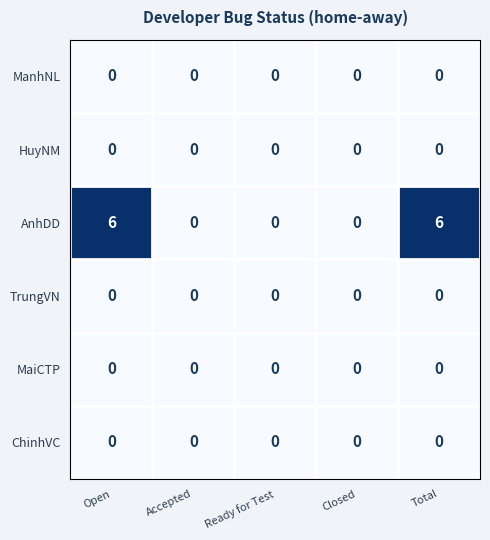

What is the sum of all AnhDD values?

12